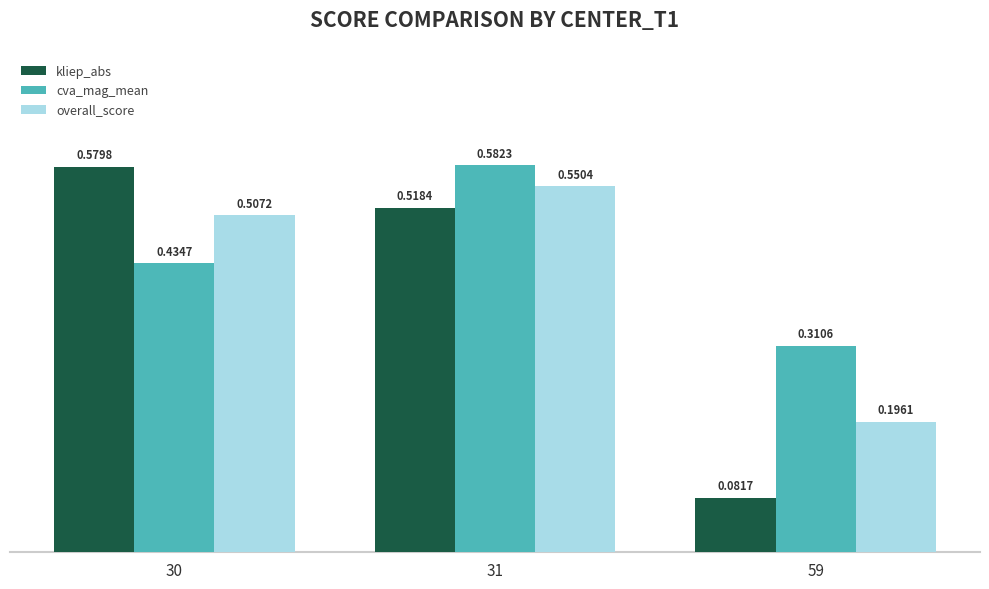

Is the value of cva_mag_mean at 59 greater than the value of kliep_abs at 59?

Yes